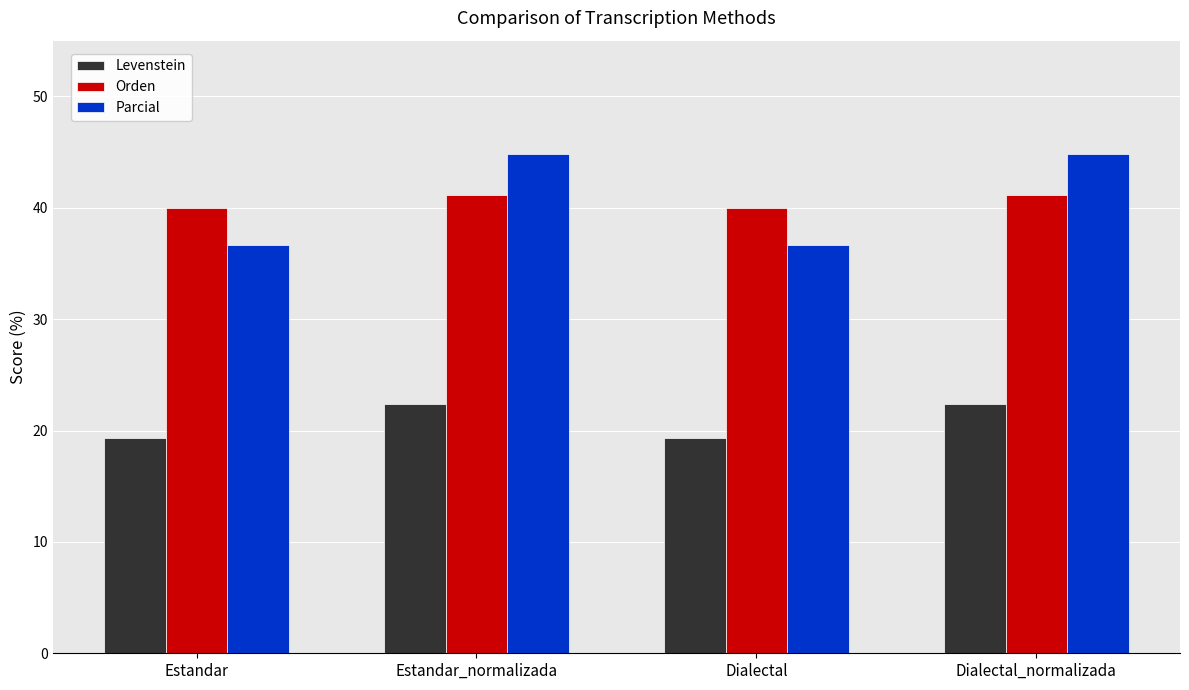

What is the minimum value shown in the chart?

19.3